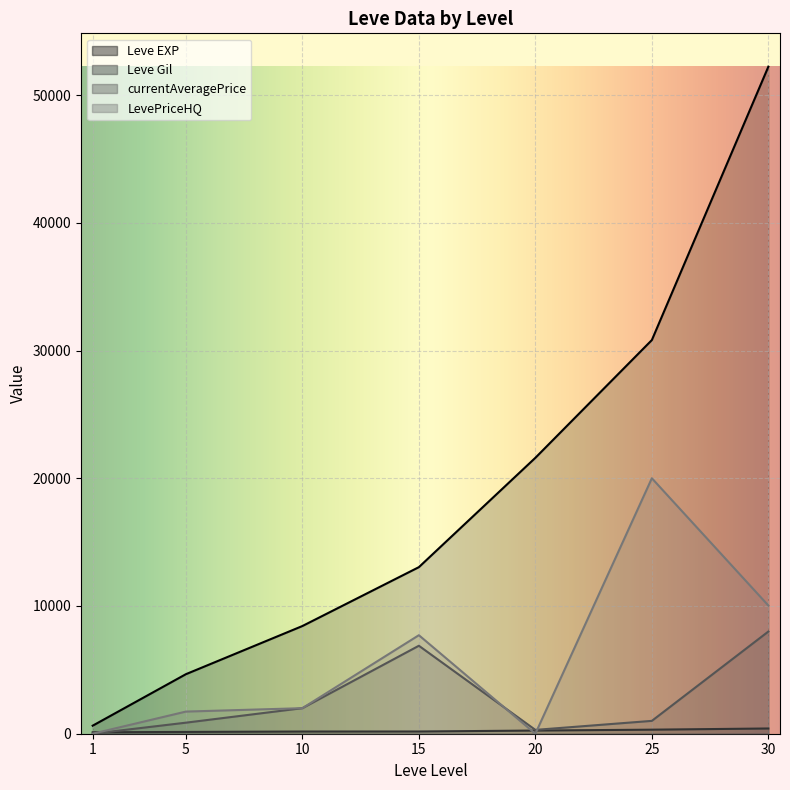

Which category has the highest value in the currentAveragePrice series?

30